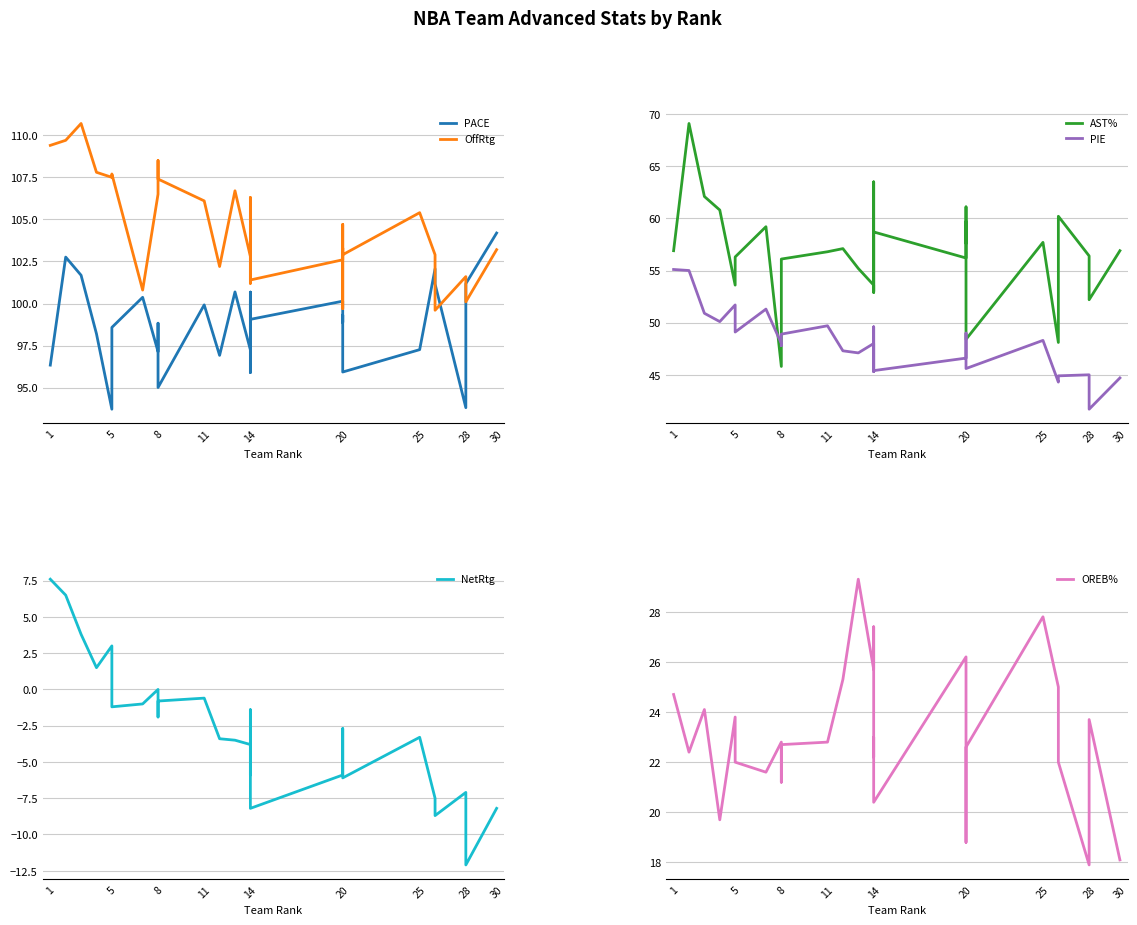

Is it true that PIE equals 76.1 at 11?

False